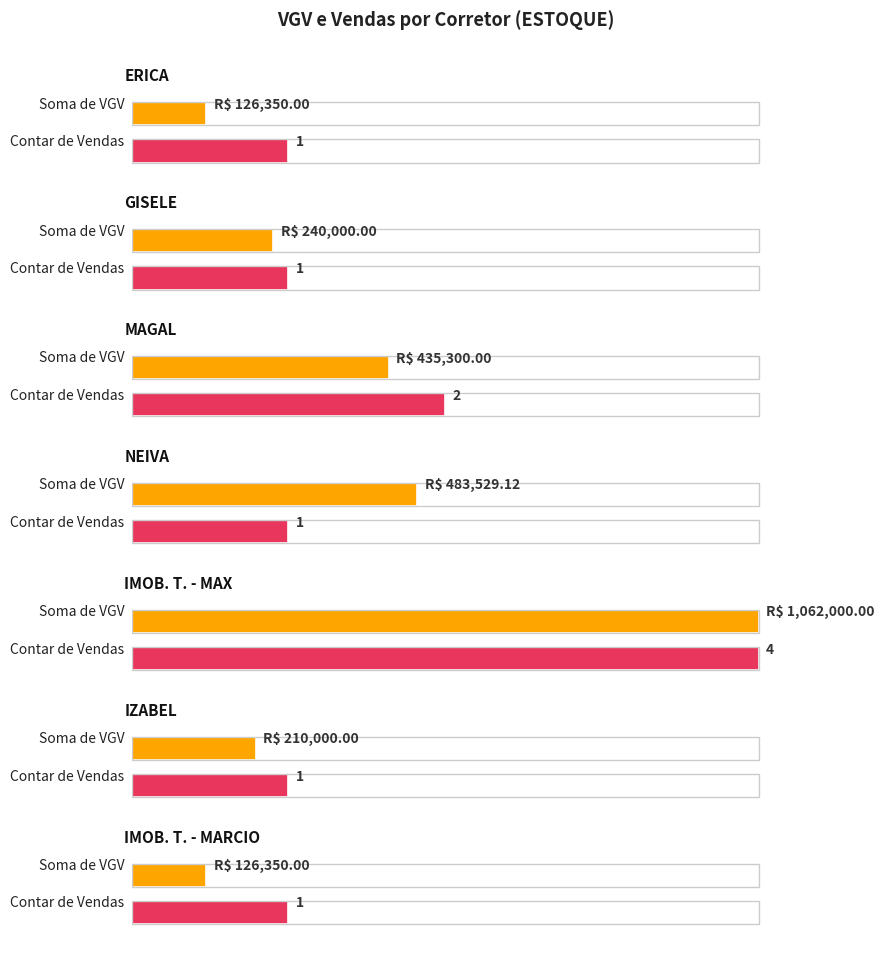

In Contar de Vendas, how many points are higher than both neighbors (excluding endpoints)?

2